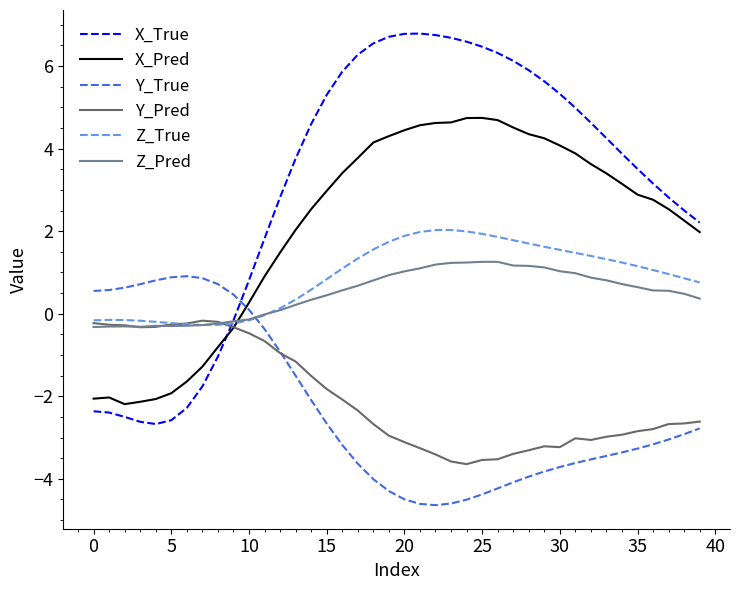

True or false: Y_True and X_Pred intersect in this chart.

True